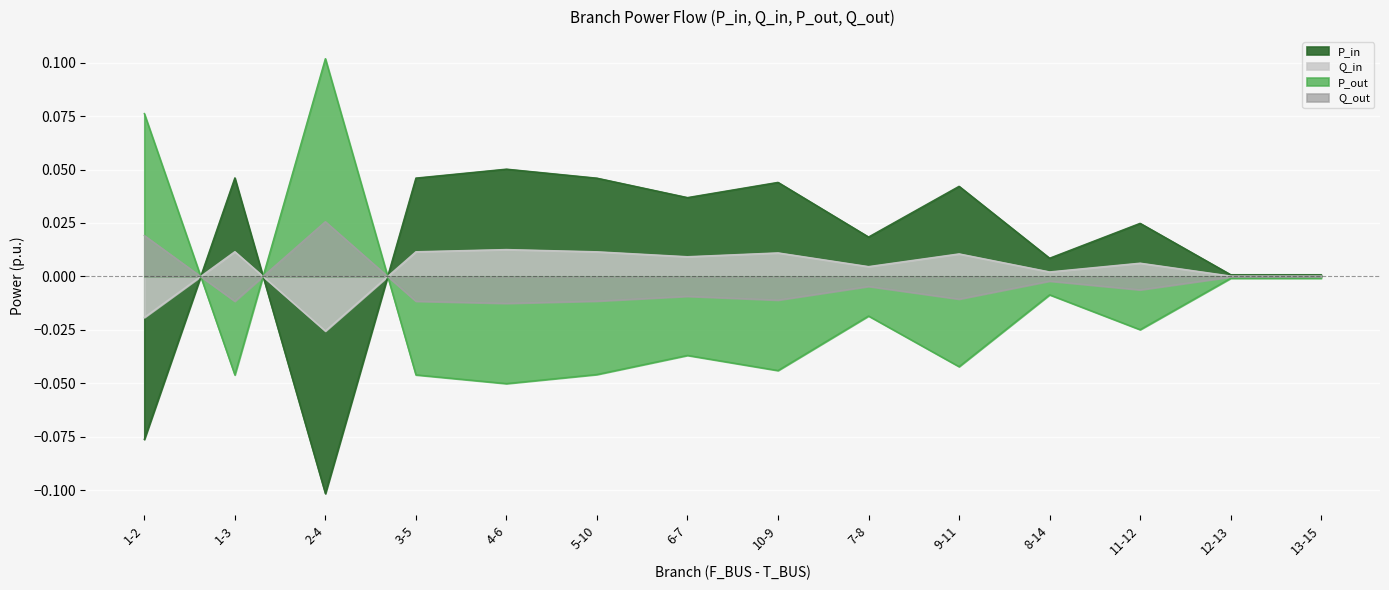

True or false: Q_out and P_out cross at least once.

True